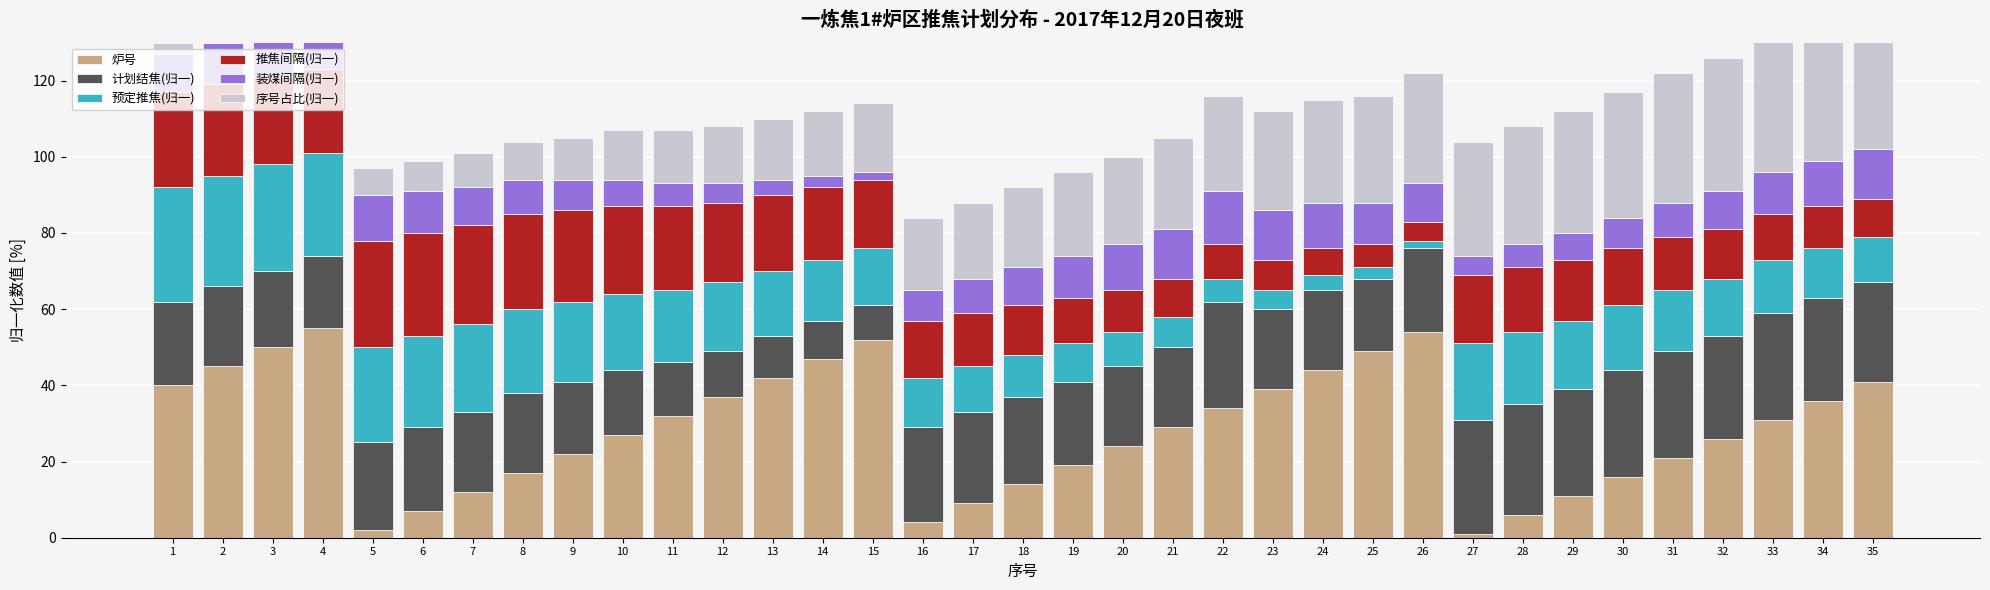

What is the greatest value displayed?

55